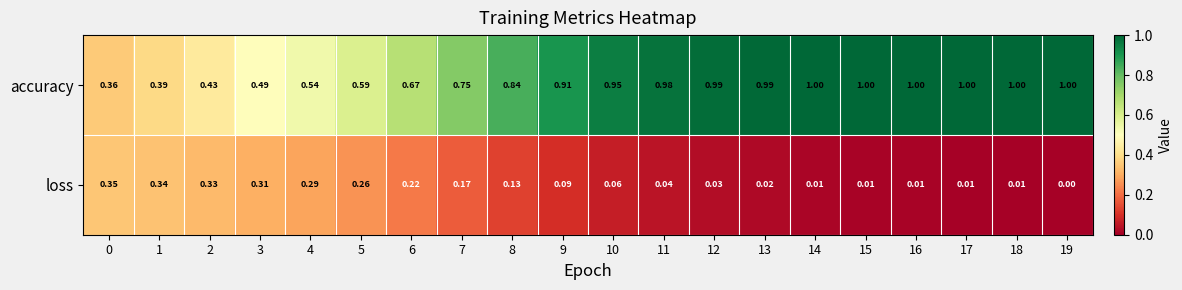

Which series has the largest range (max minus min)?

accuracy